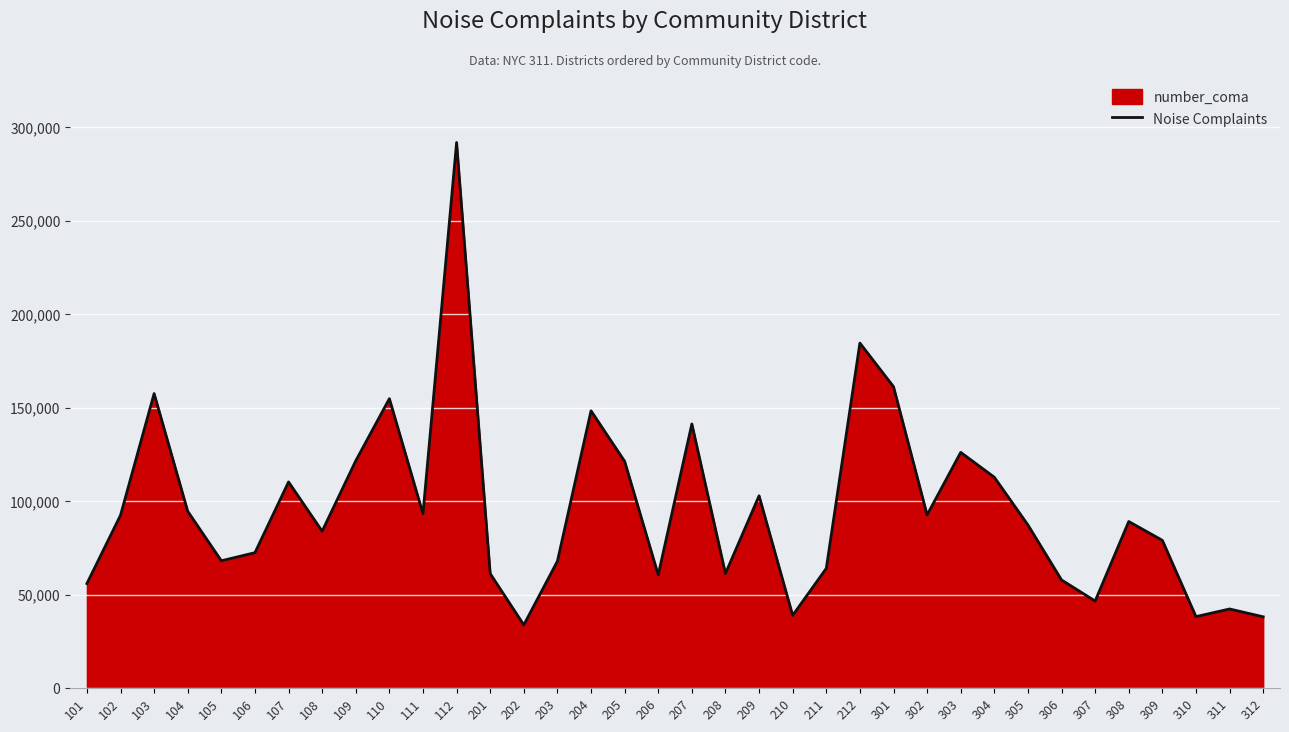

Reading left to right, list all the values displayed in this chart.

55968	92477	157516	94581	68134	72459	110277	83934	121590	154785	93248	291722	61273	33845	67913	148294	121321	60597	141278	61329	102868	38950	64053	184503	161203	92654	126078	112792	87282	57880	46603	89117	79059	38284	42371	38181